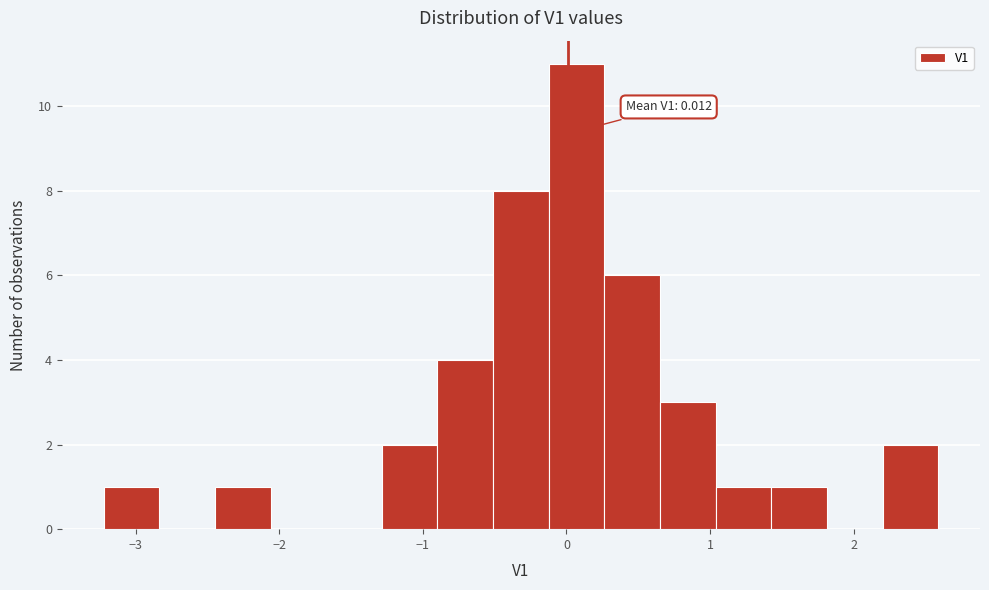

Around what value on the x-axis is the tallest bar? Give the approximate position of its centre, as read against the axis.

0.1